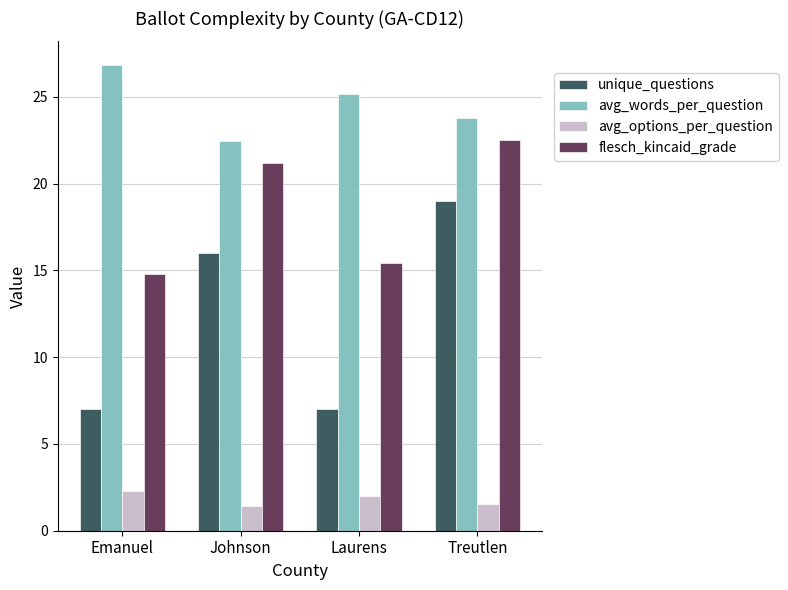

How many groups of bars are there?

4